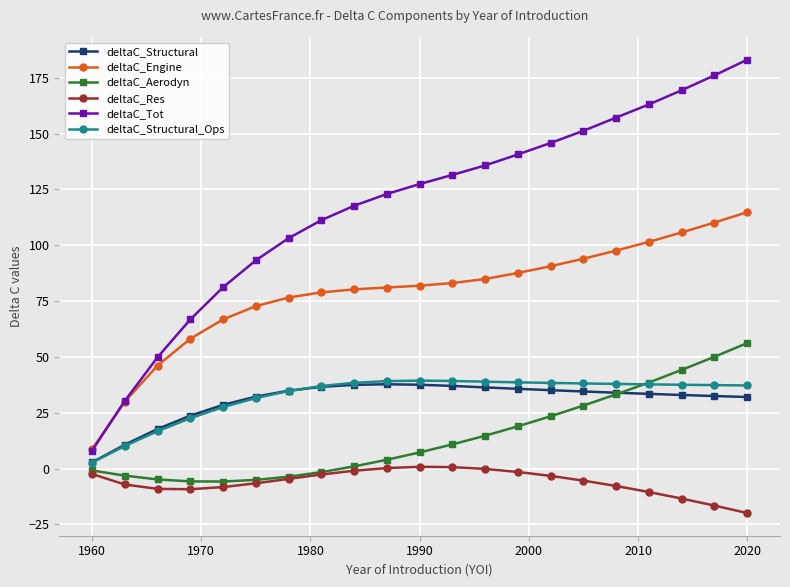

Which series has the largest range (max minus min)?

deltaC_Tot